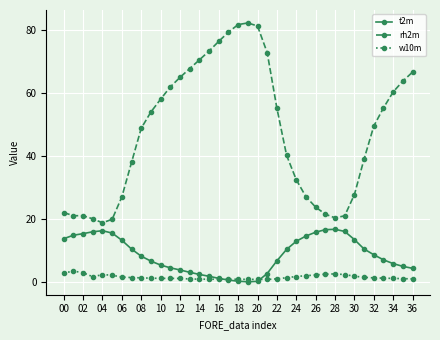

What is the value of the rh2m point at the 24th from the left?

40.2